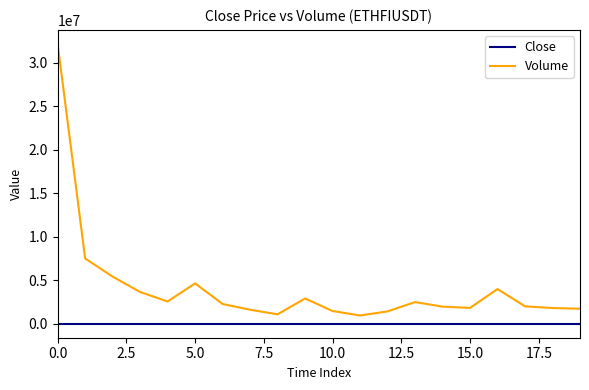

What is the lowest value of the Volume series?

946702.1